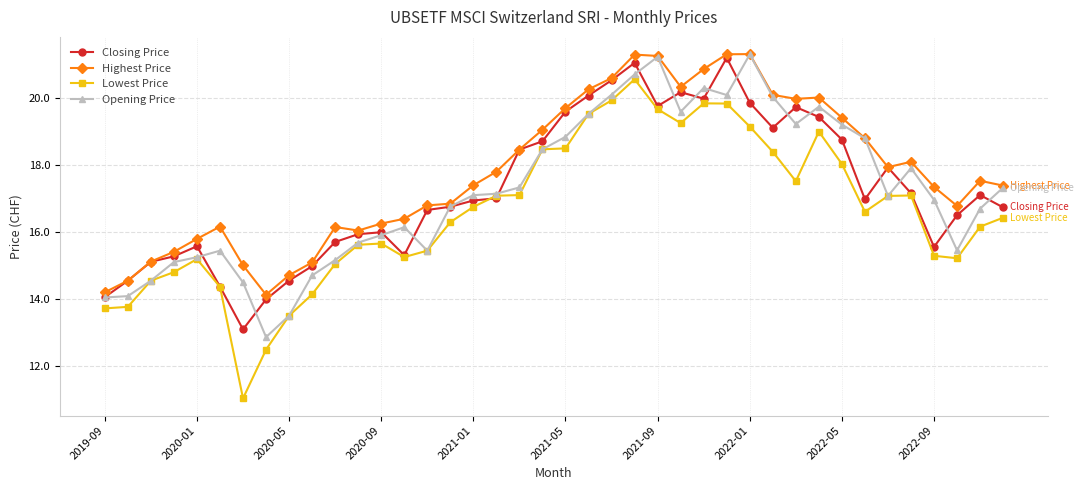

How many values in the Highest Price series exceed 17?

23